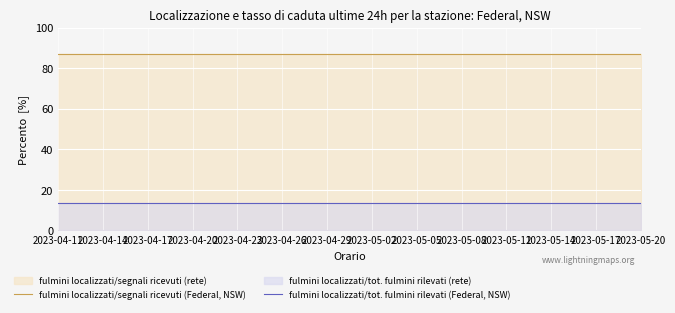

What is the sum of the fulmini localizzati/tot. fulmini rilevati (Federal, NSW) values at 2023-05-17 and 2023-05-20?

26.6